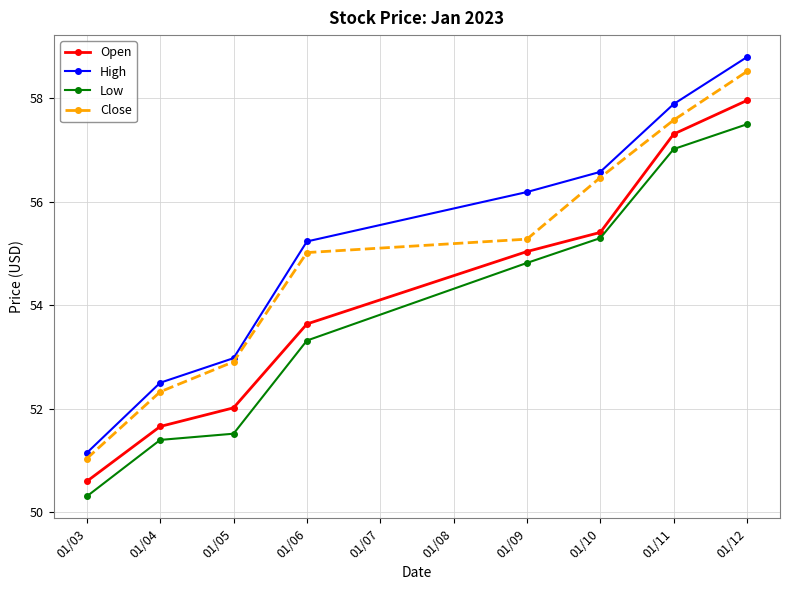

True or false: High and Open cross at least once.

False